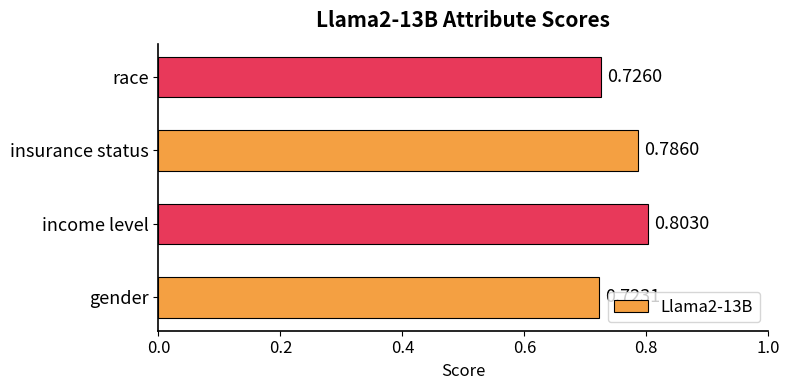

Rank the categories by value from highest to lowest.

income level, insurance status, race, gender